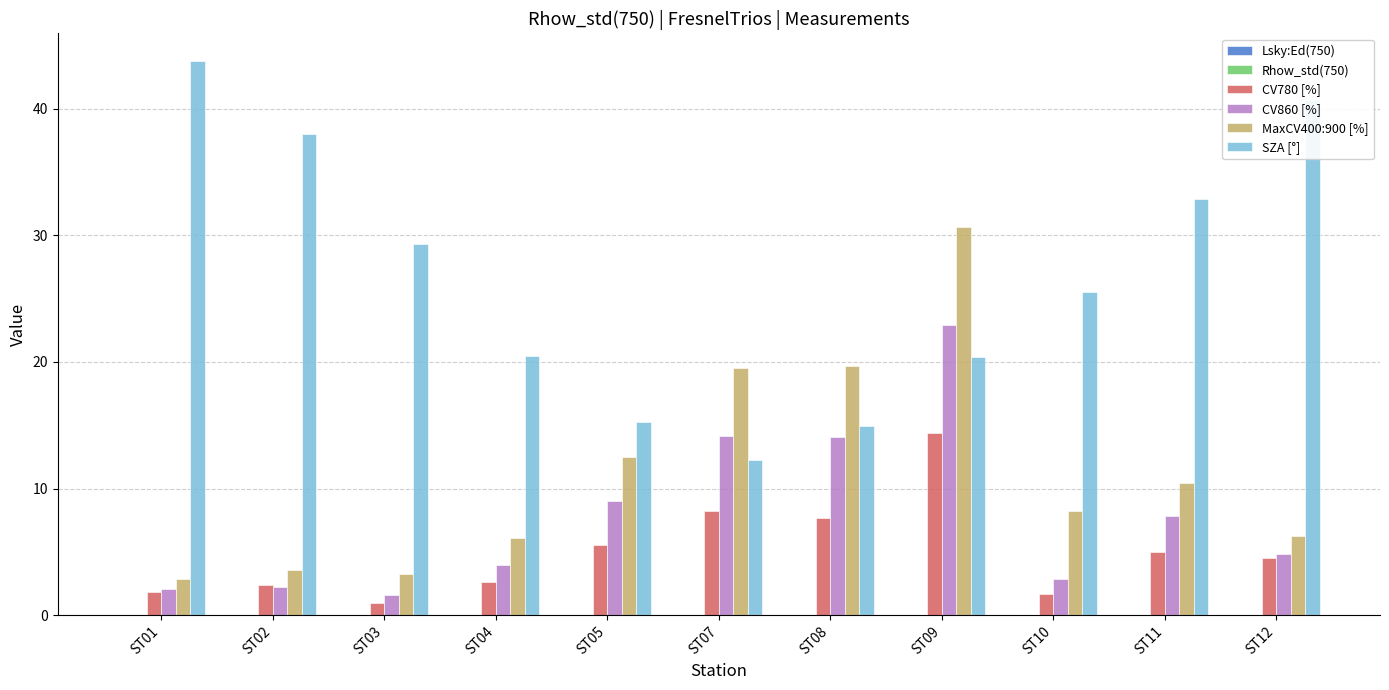

What is the sum of all CV780 [%] values?

54.8